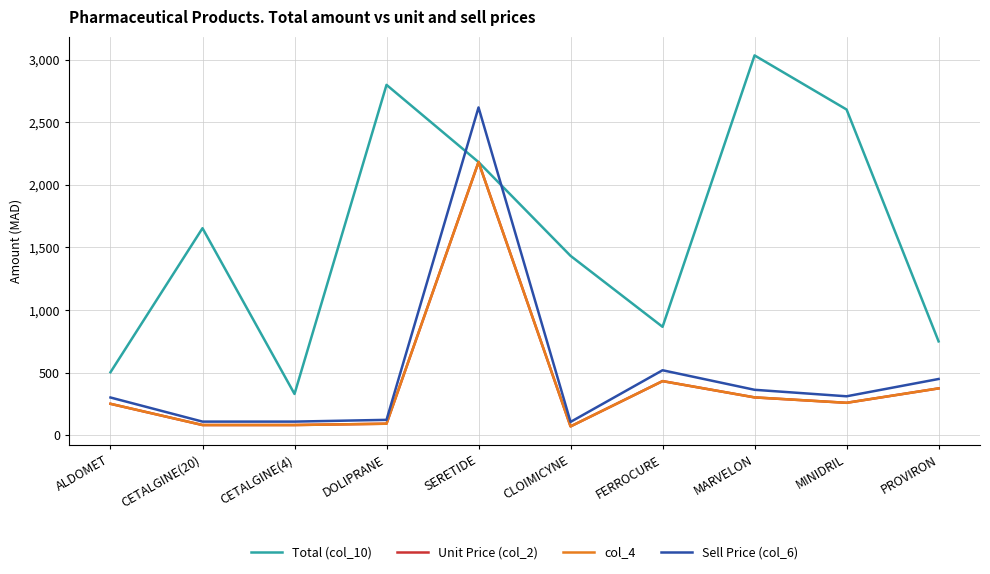

Does the chart display data point markers on the line(s)?

No